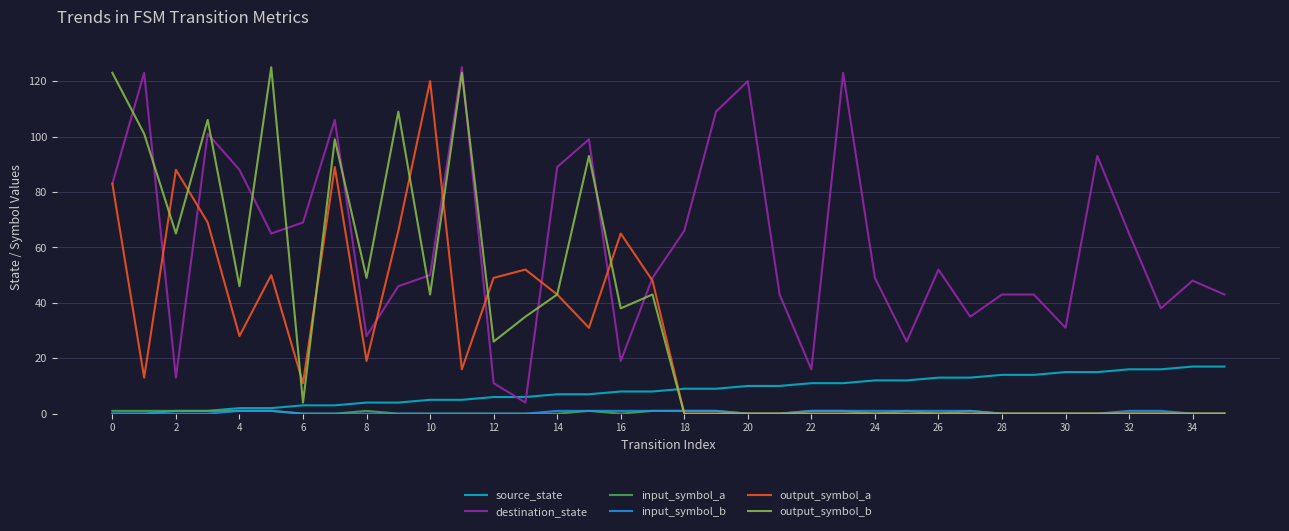

Which series has the largest range (max minus min)?

output_symbol_b